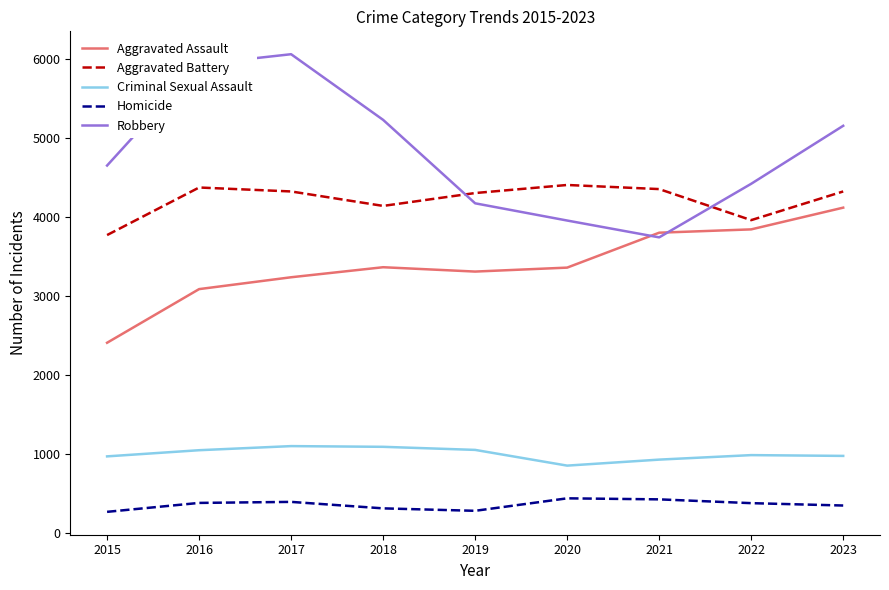

Rank the series at 2018 from highest to lowest value.

Robbery, Aggravated Battery, Aggravated Assault, Criminal Sexual Assault, Homicide